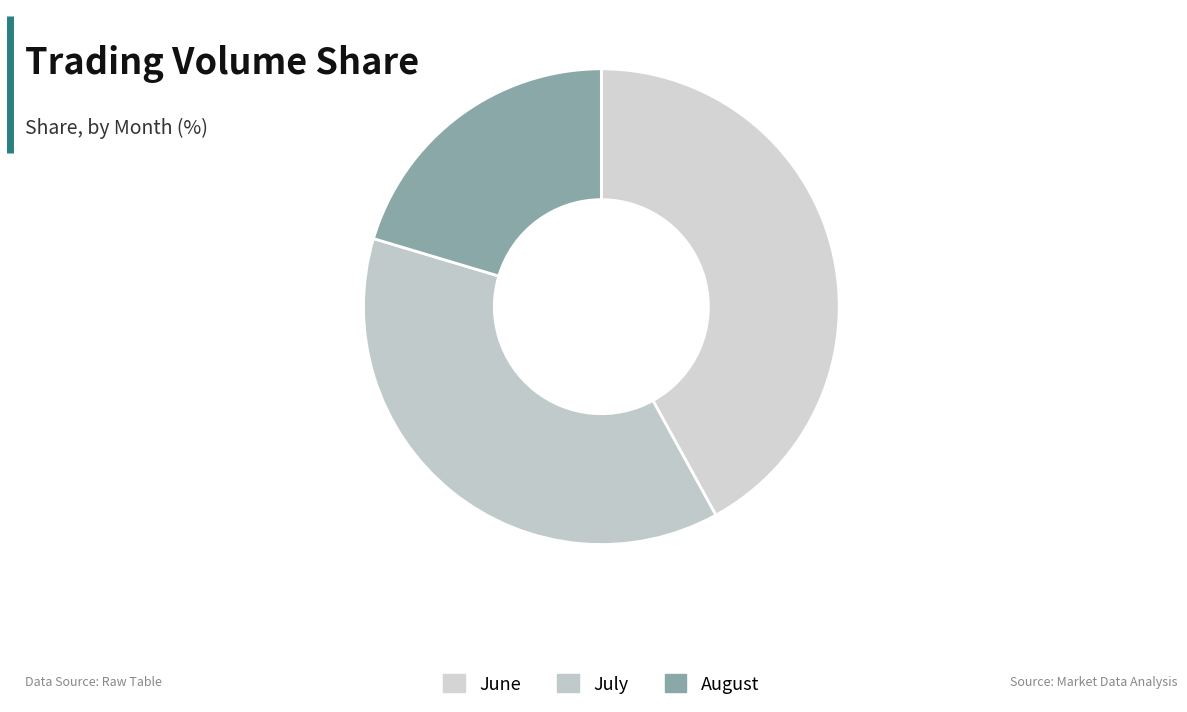

How many slices are in this pie chart?

3